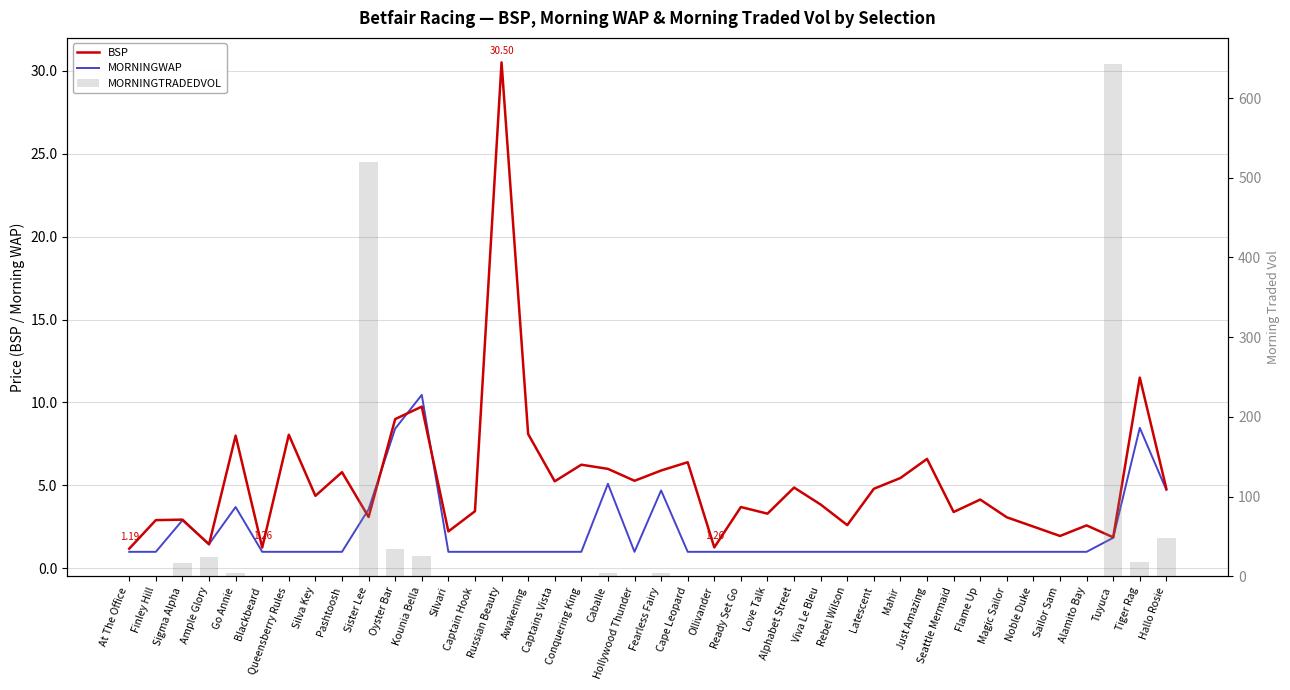

The value of MORNINGWAP at Alamito Bay is 0.6. True or false?

False